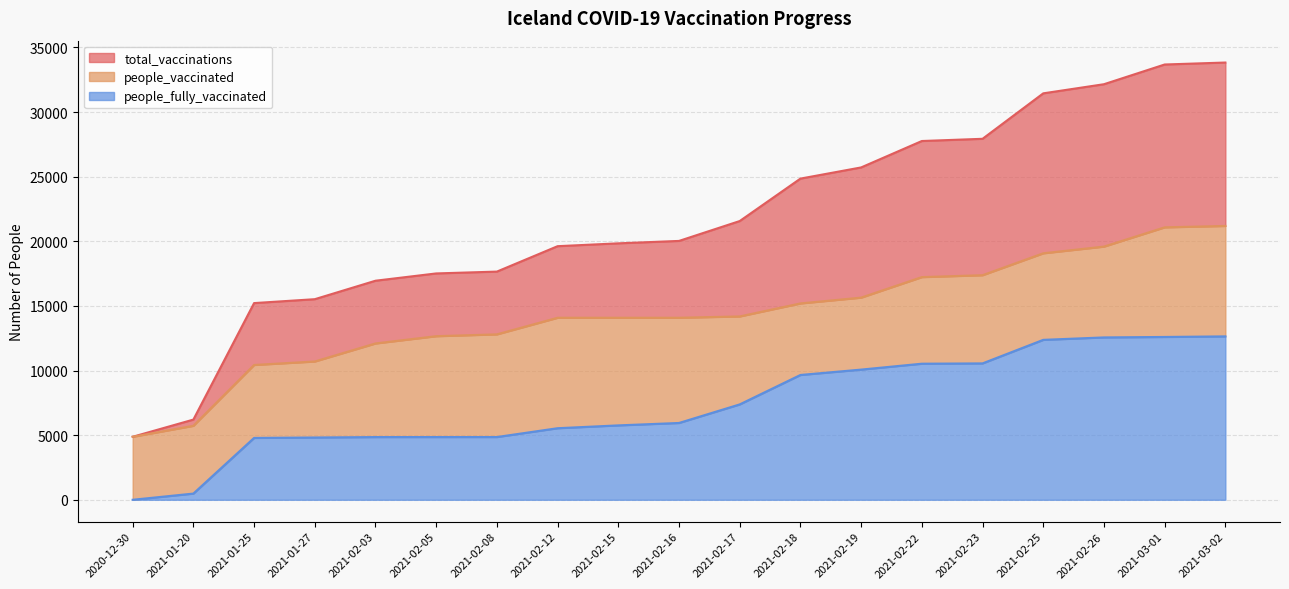

The people_fully_vaccinated series shows 1406 at 2021-02-05. True or false?

False